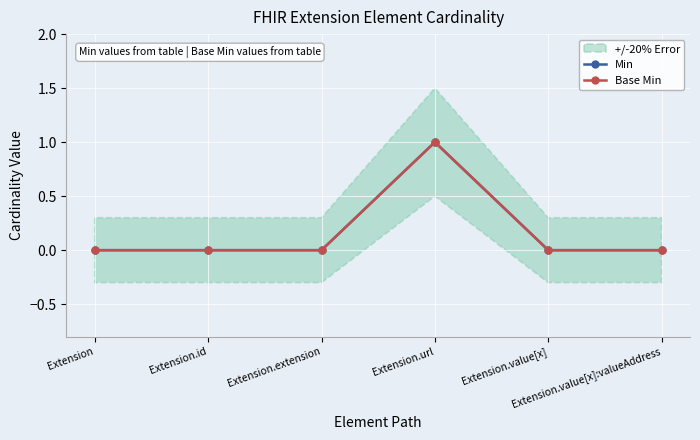

Reading left to right, transcribe all the data shown in this chart.

Min: 0	0	0	1	0	0
Base Min: 0	0	0	1	0	0